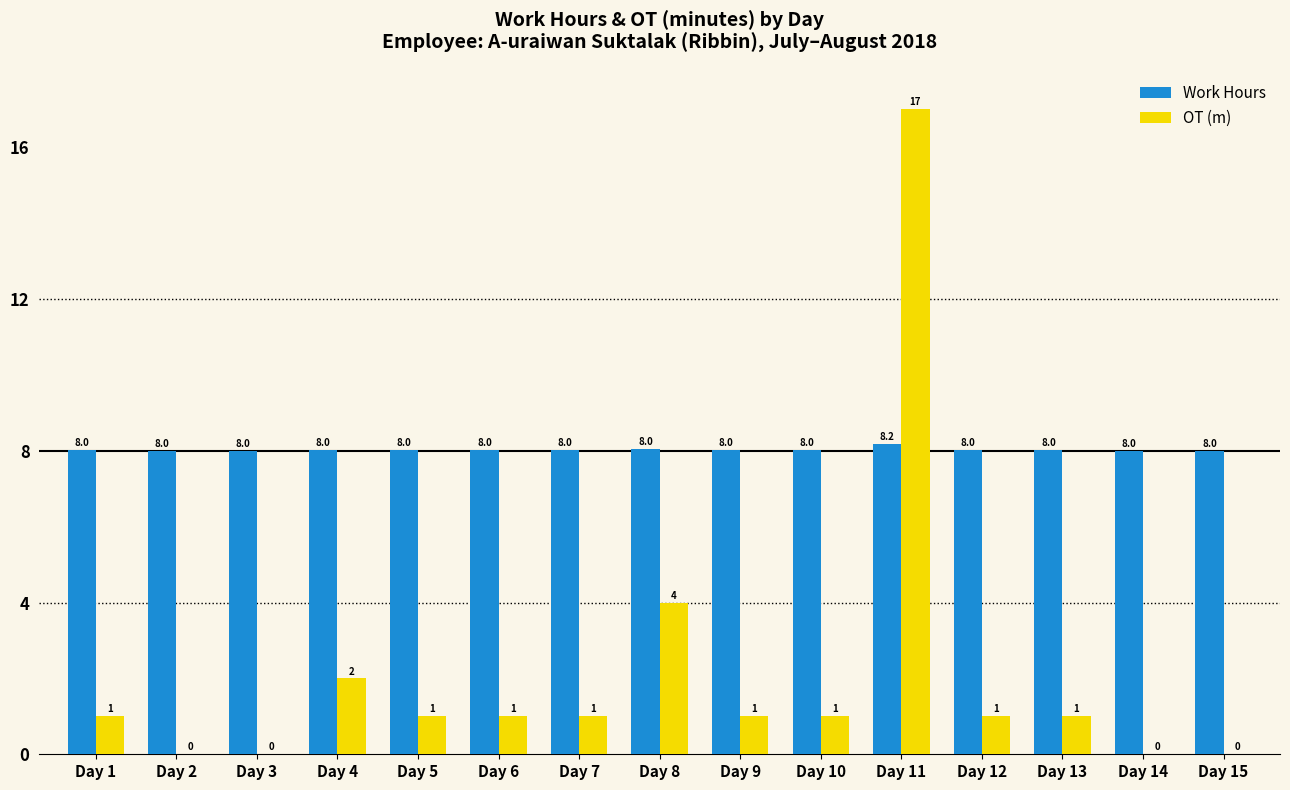

What value does the OT (m) series have at Day 12?

1.0